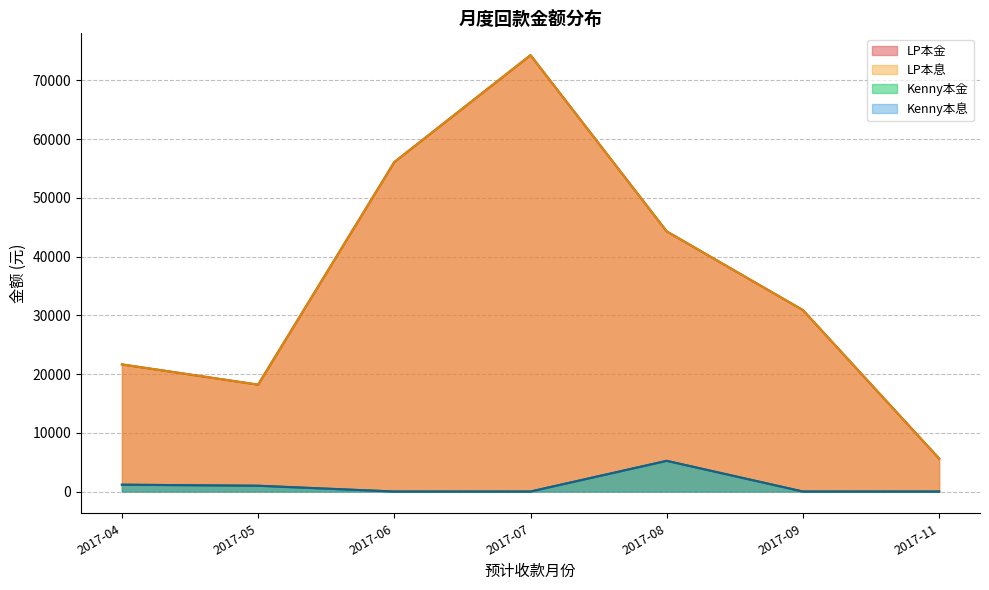

What value does the LP本息 series have at 2017-05?

4296.0